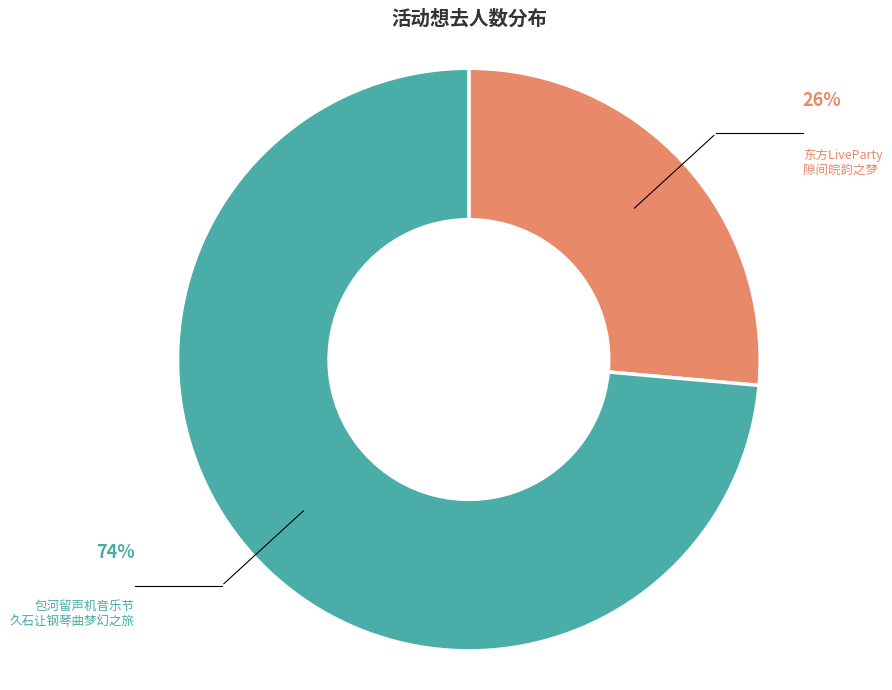

Rank the categories by value from highest to lowest.

包河留声机音乐节 久石让钢琴曲梦幻之旅, 东方LiveParty 隙间皖韵之梦